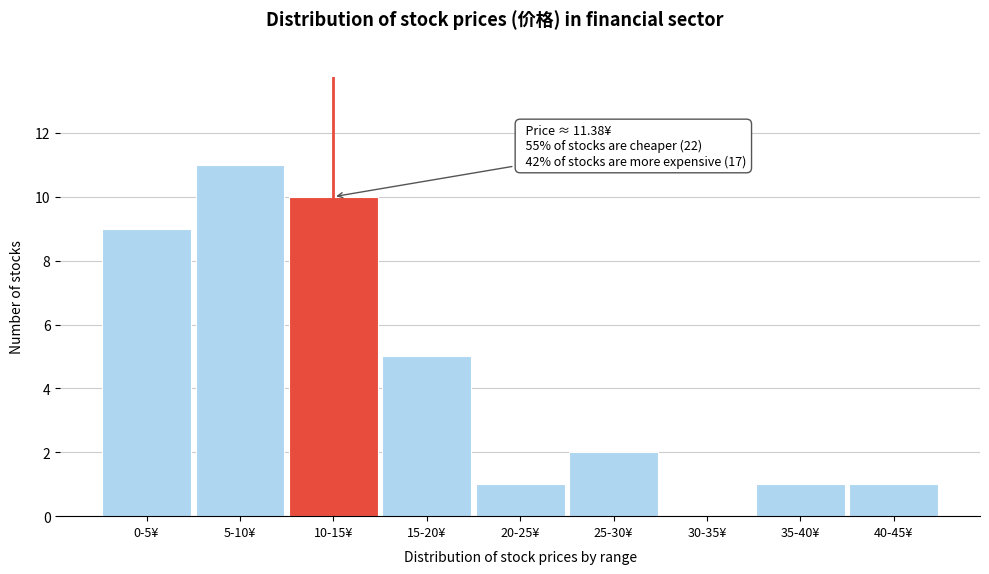

Reading left to right, extract all data points from this chart.

0-5¥=9	5-10¥=11	10-15¥=10	15-20¥=5	20-25¥=1	25-30¥=2	30-35¥=0	35-40¥=1	40-45¥=1